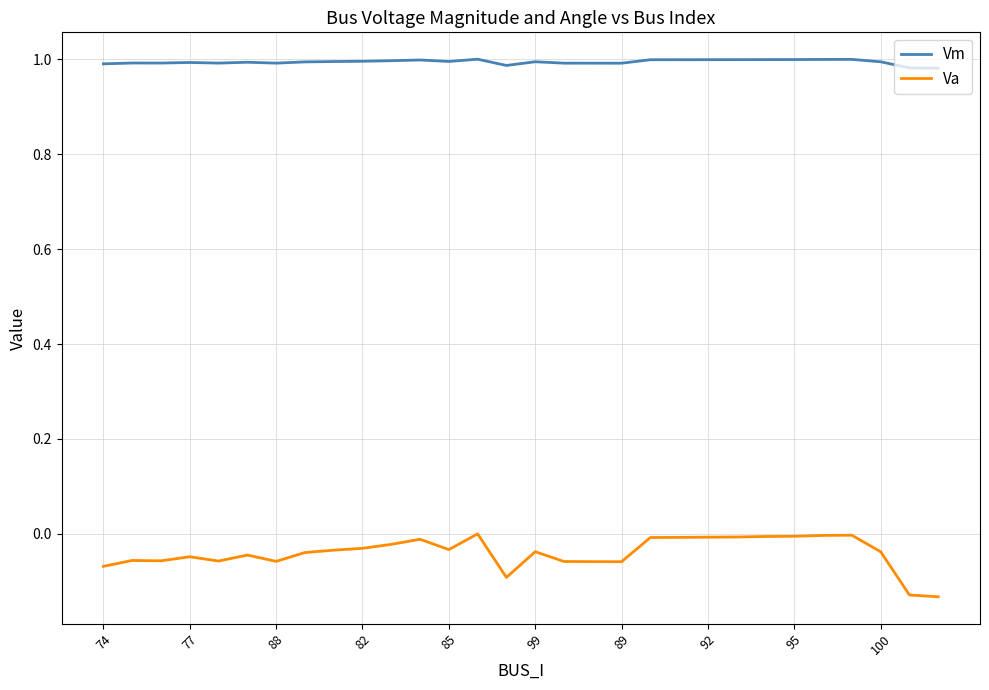

Does the chart display data point markers on the line(s)?

No